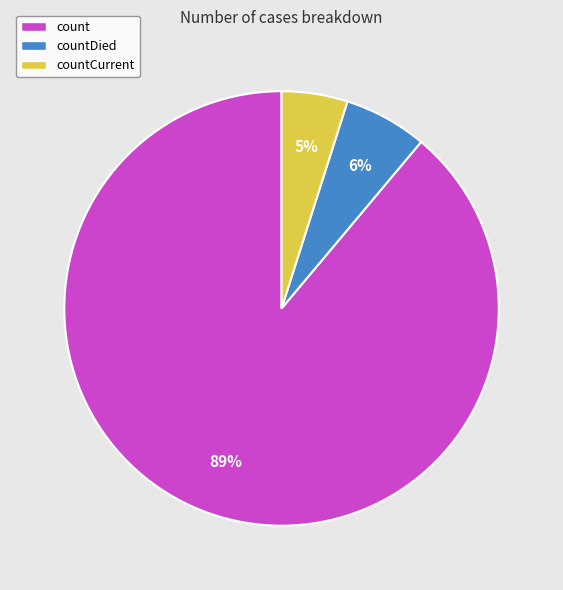

To the nearest percent, what is the difference between the largest and smallest slice percentages?

84%